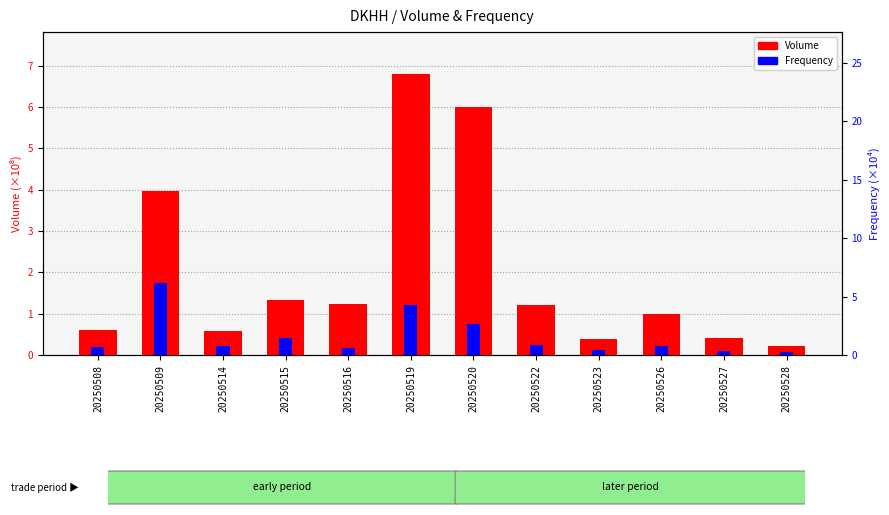

Which label corresponds to the smallest value in the chart?

20250528